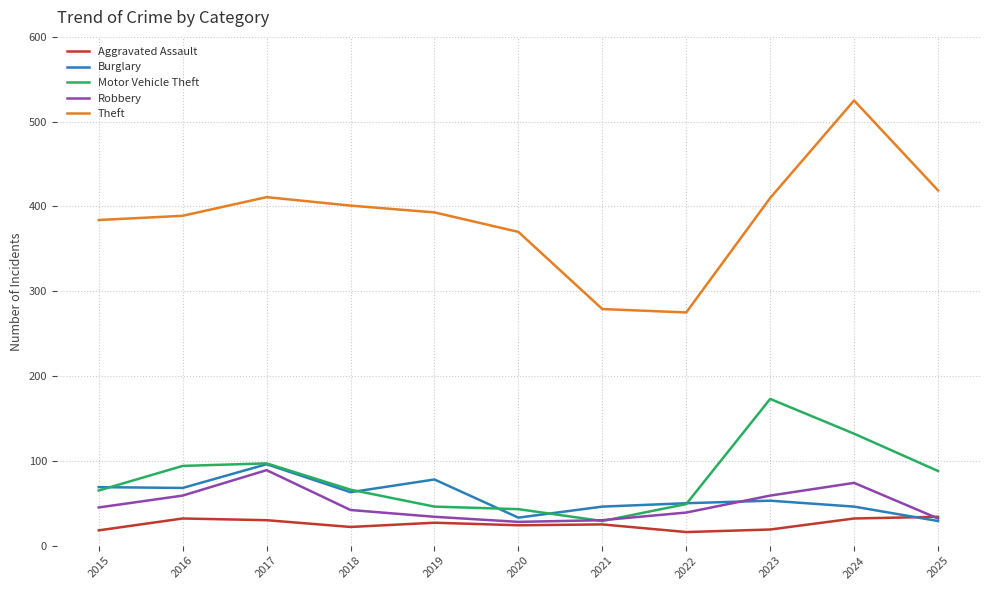

What is the minimum value for Motor Vehicle Theft?

29